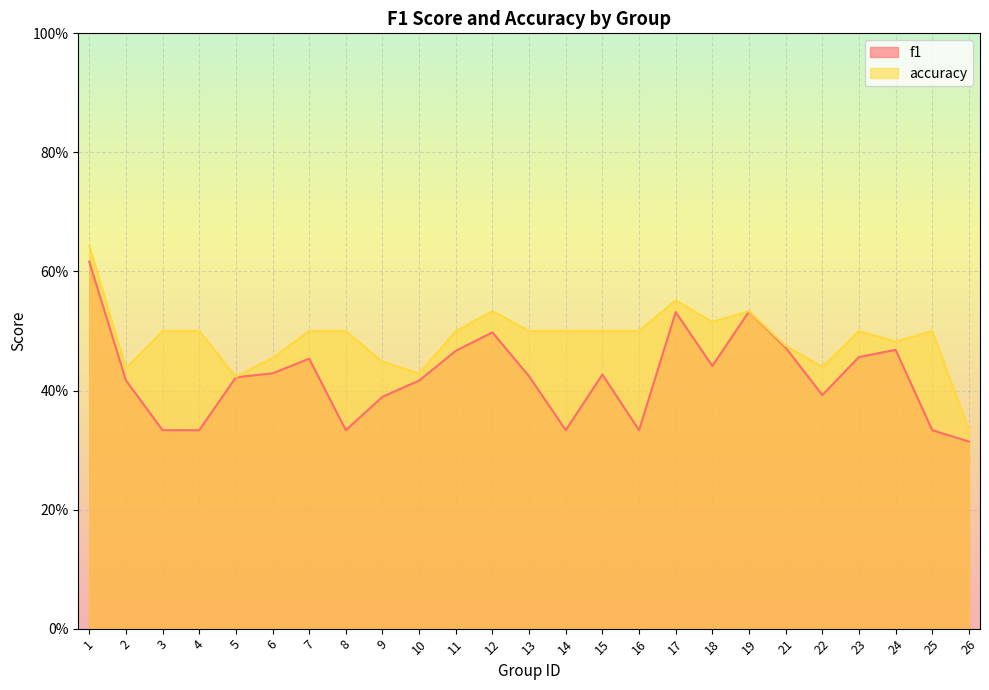

What is the difference between the maximum and second lowest values in the f1 series?

0.3